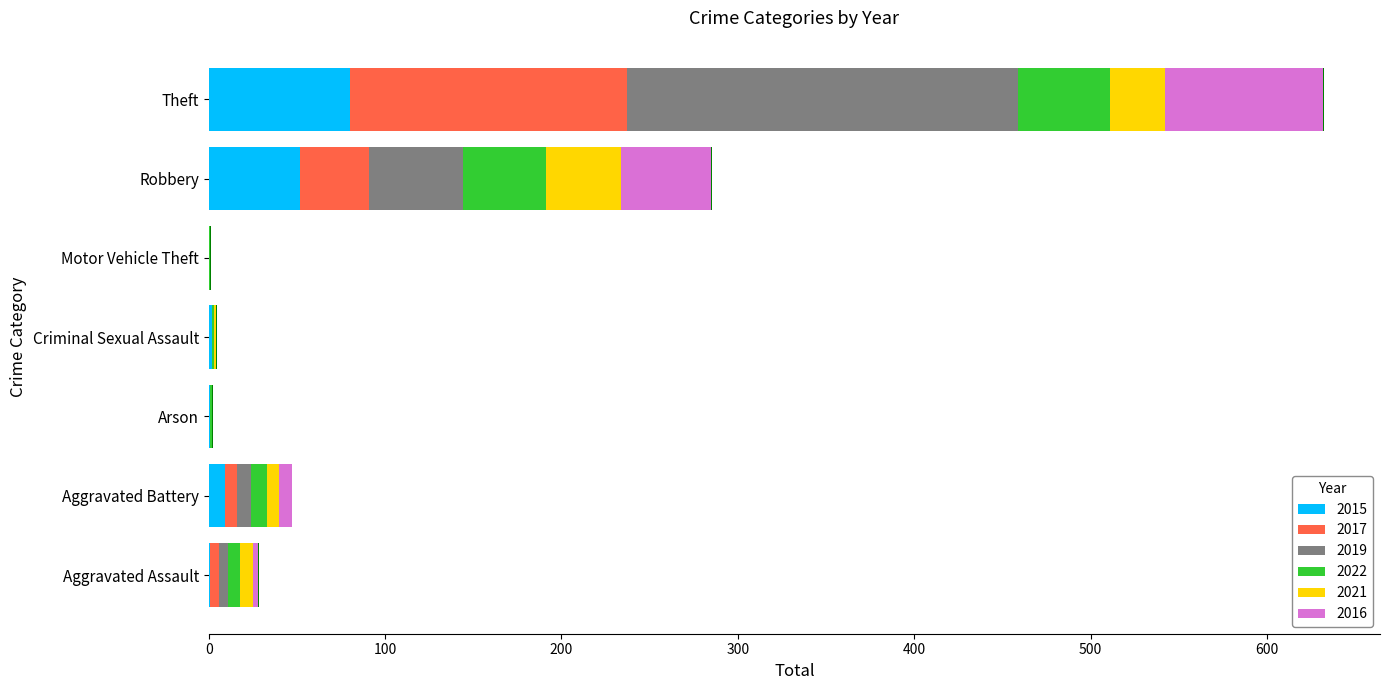

What is the label of the 2nd bar from the left?

Aggravated Battery